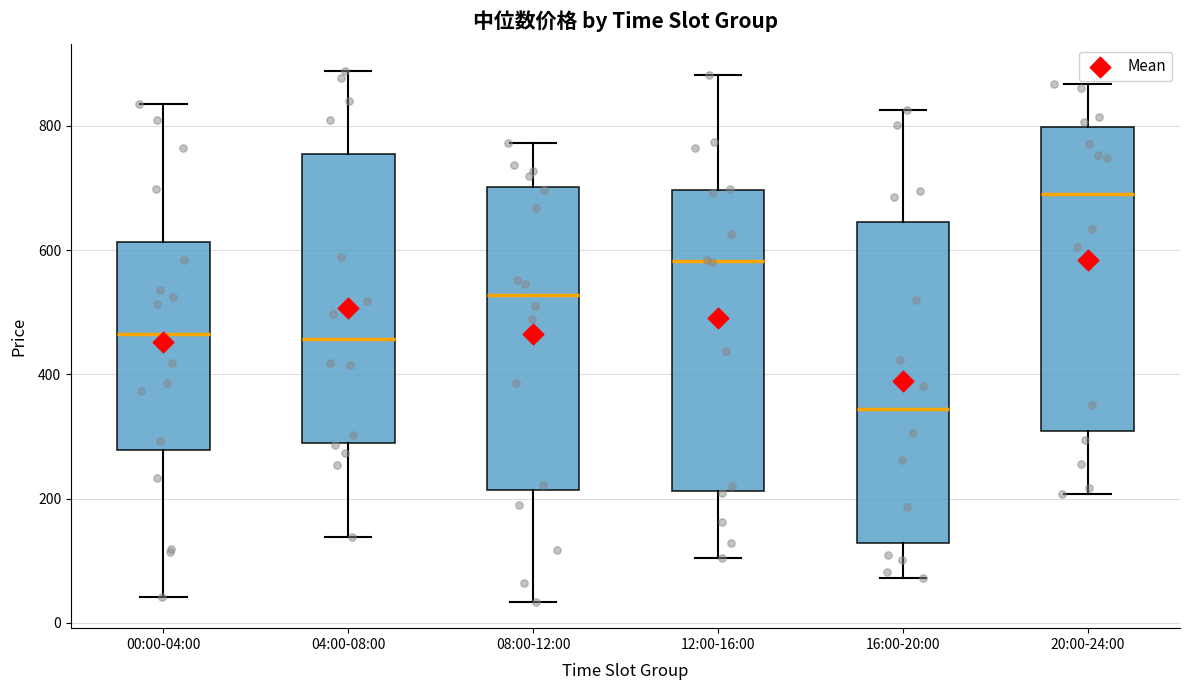

Reading left to right, transcribe this box plot: for each box, give where its median line is, the range the box spans, and where its two whiskers end, as read against the y-axis. The values are not printed on the chart, so give them approximately, as read against the axis.

00:00-04:00: median 460, box 280 to 620, whiskers 40 to 840
04:00-08:00: median 460, box 280 to 760, whiskers 140 to 880
08:00-12:00: median 520, box 220 to 700, whiskers 40 to 780
12:00-16:00: median 580, box 220 to 700, whiskers 100 to 880
16:00-20:00: median 340, box 120 to 640, whiskers 80 to 820
20:00-24:00: median 700, box 300 to 800, whiskers 200 to 860